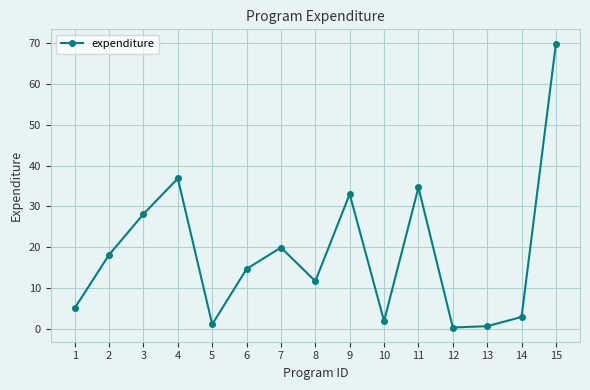

What is the maximum value shown in the chart?

69.9